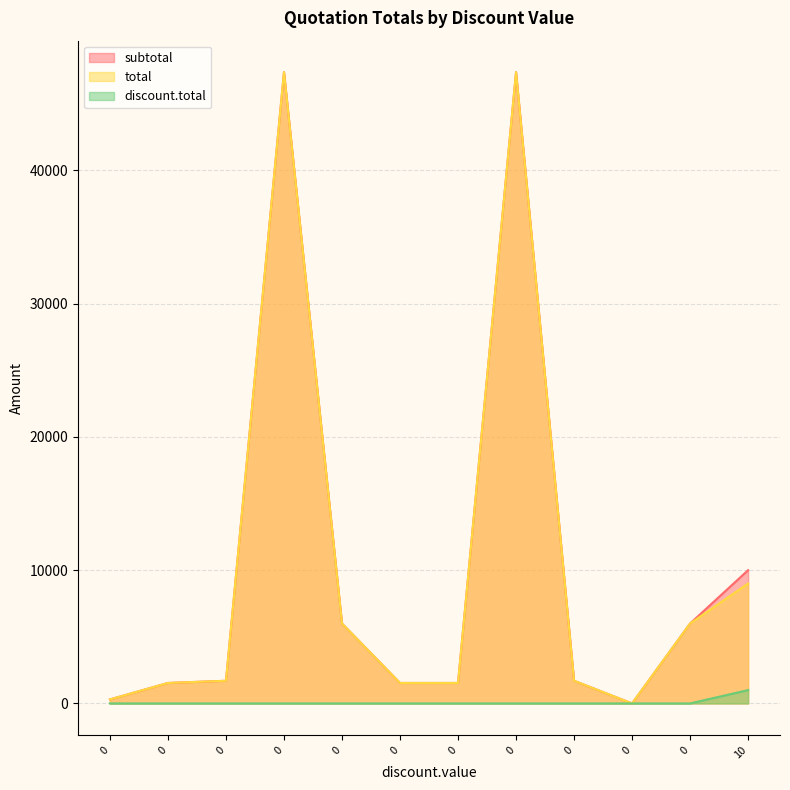

True or false: total and subtotal intersect in this chart.

False